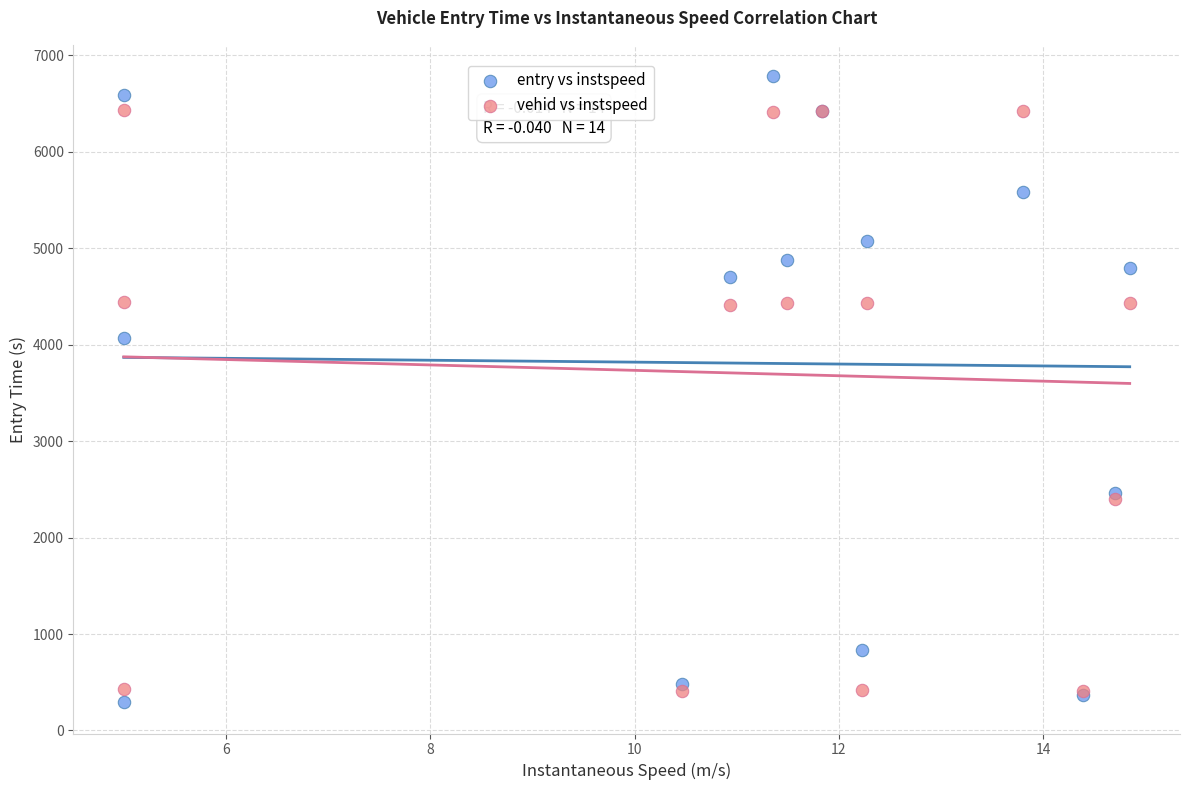

Across all series, what Y value is closest to 3538?

4069.2